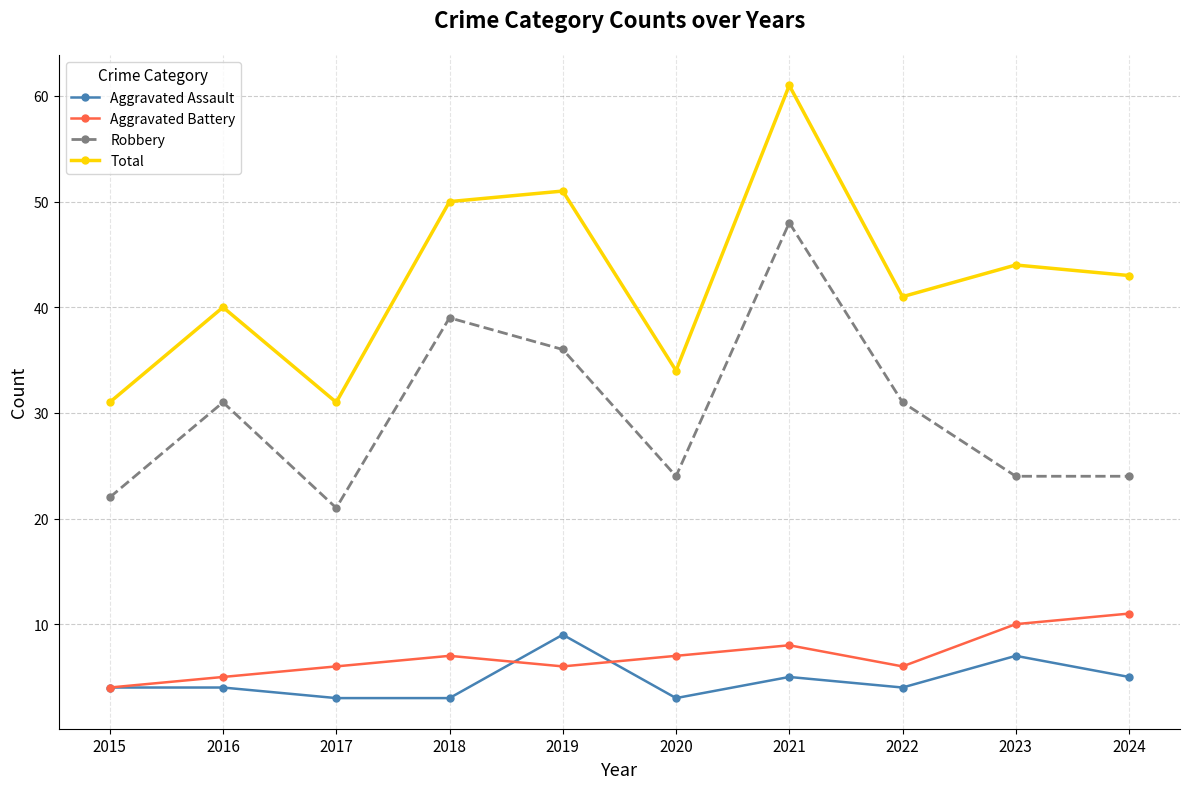

What is the value of the Robbery point at the 10th from the left?

24